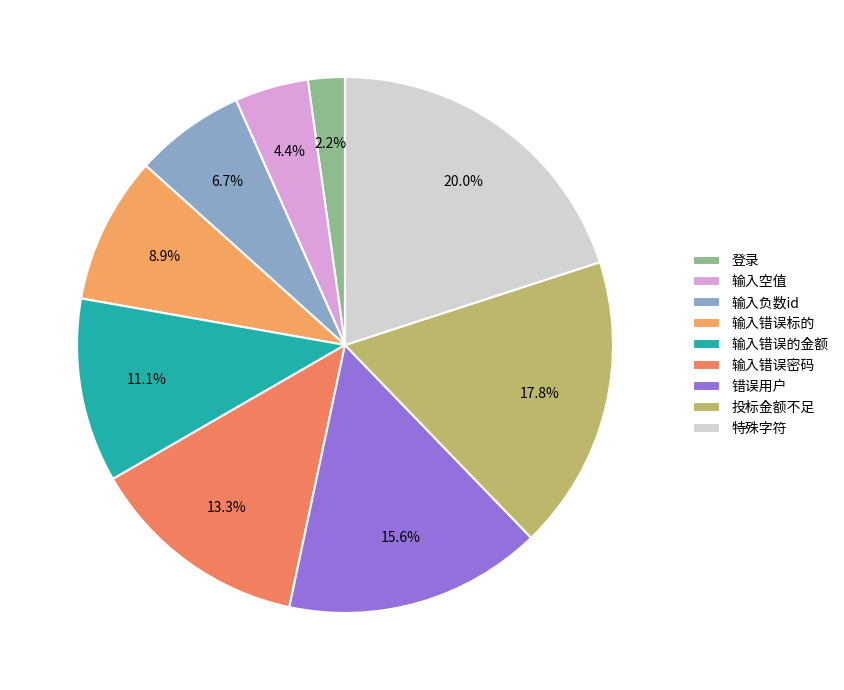

How many slices are in this pie chart?

9